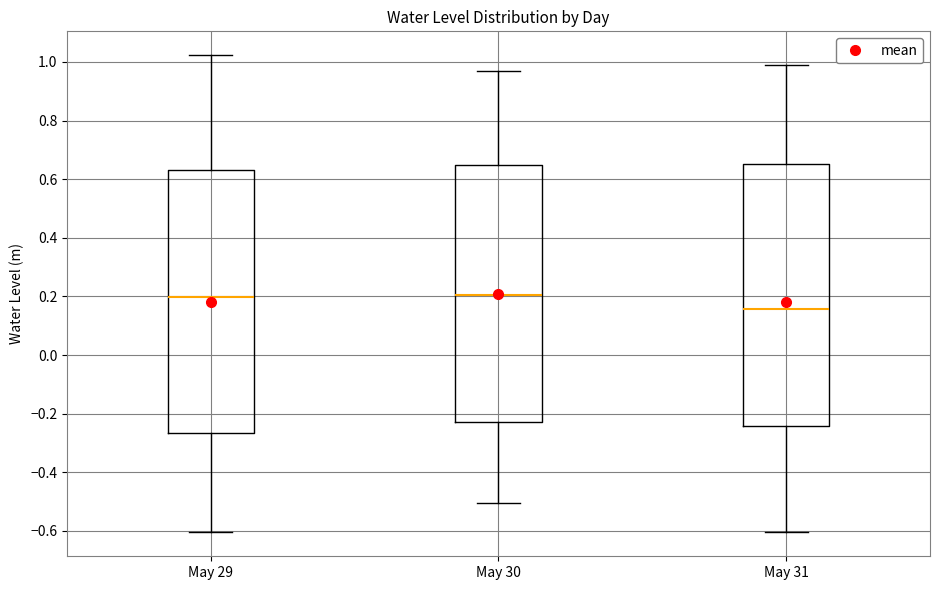

Which box has the lowest median line?

May 31